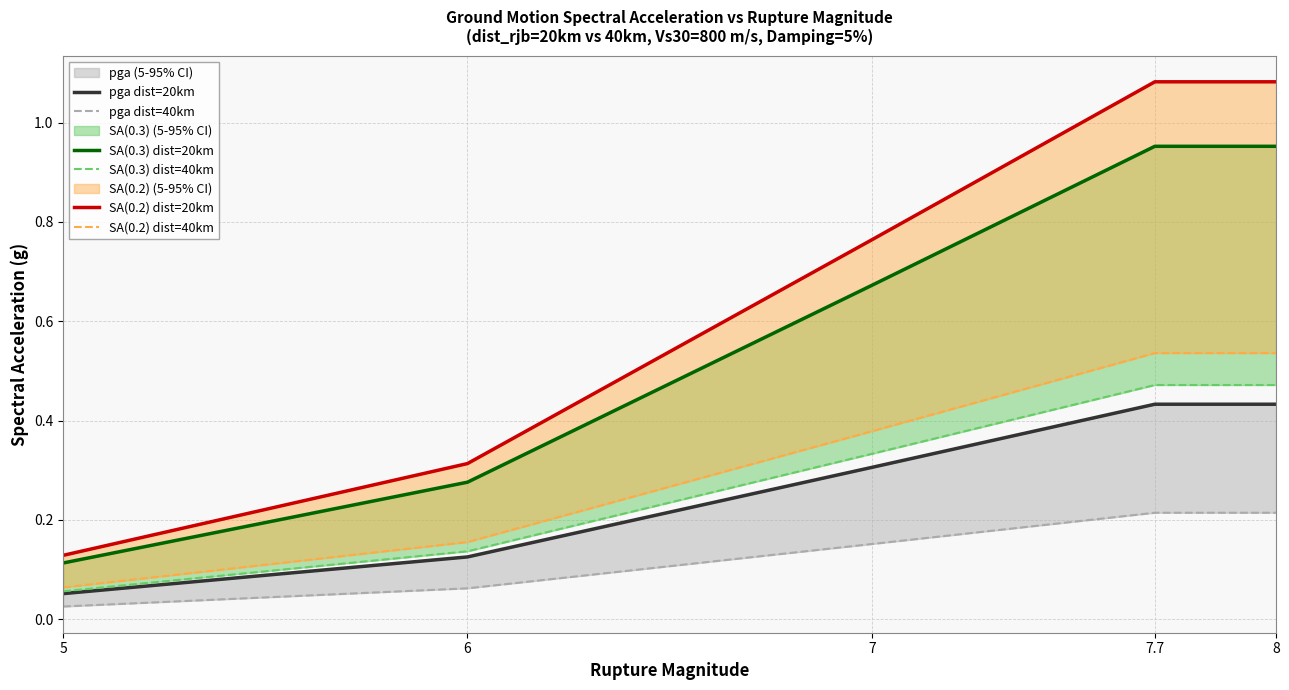

What is the label of the 1st point from the right?

8